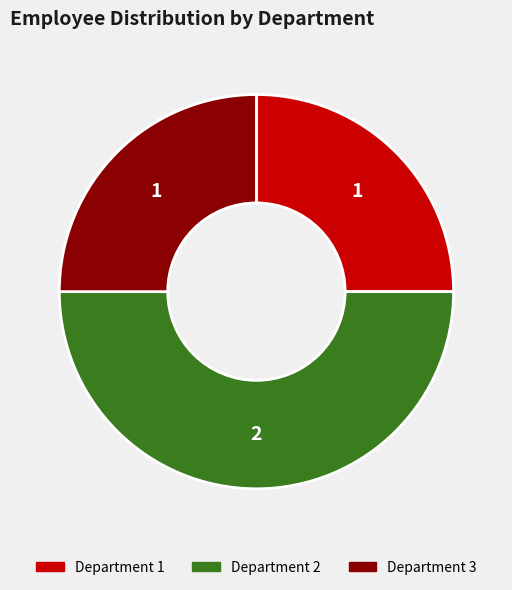

What is the largest slice in the pie chart?

Department 2